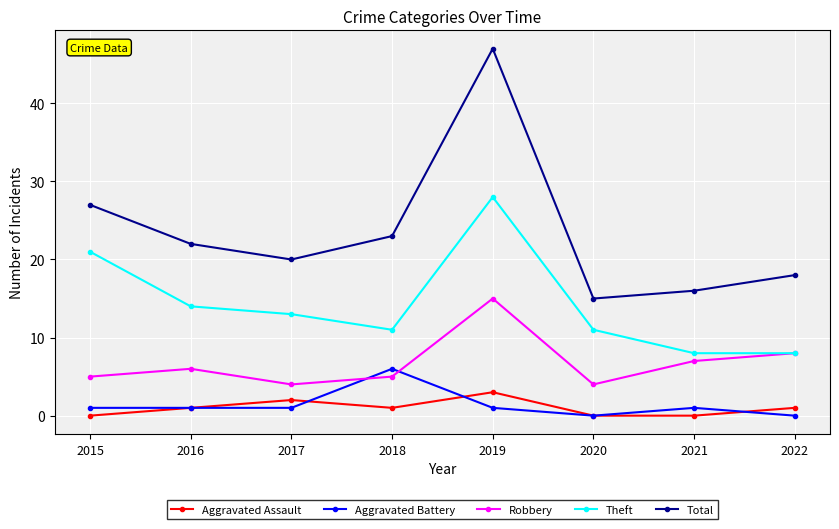

Is the value of Aggravated Assault at 2019 greater than the value of Theft at 2016?

No